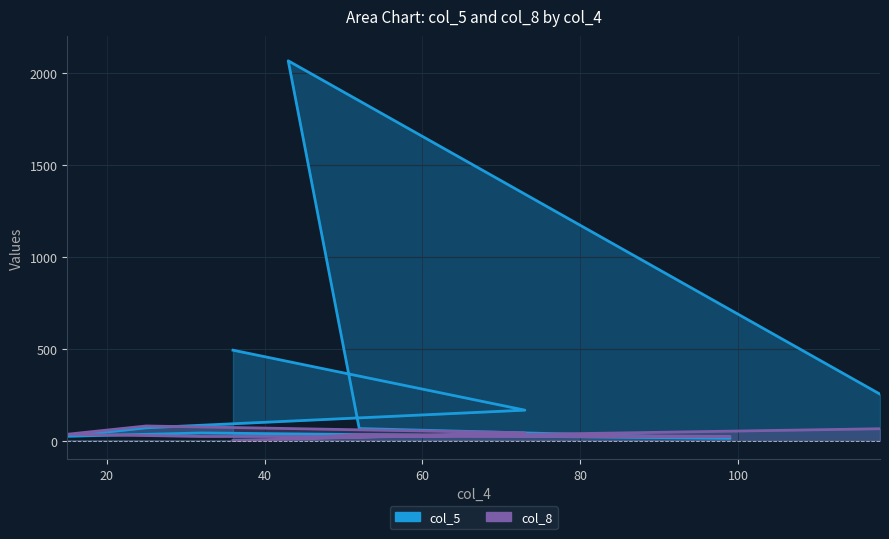

What is the difference between the col_5 values at 32 and 25?

28